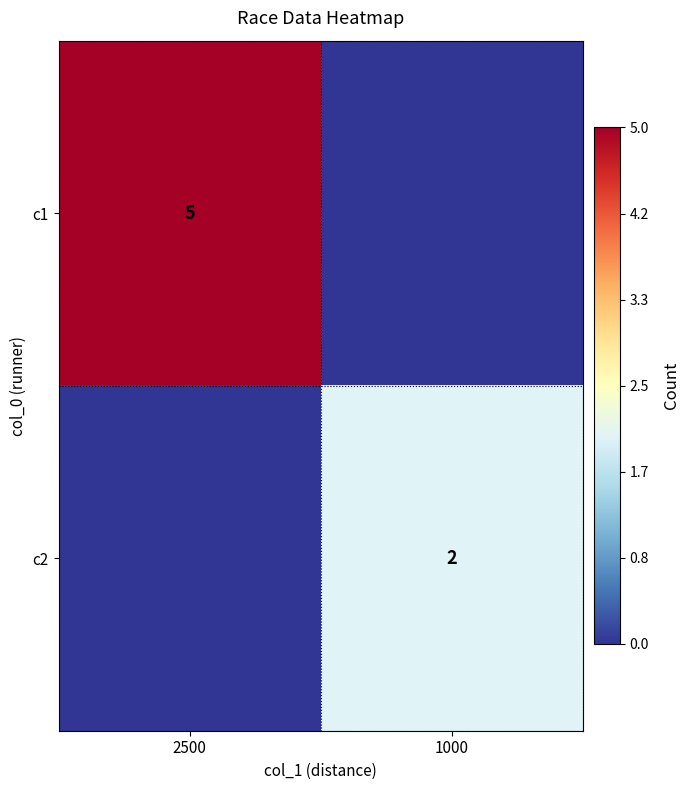

Is the value of c1 at 2500 greater than the value of c2 at 1000?

Yes